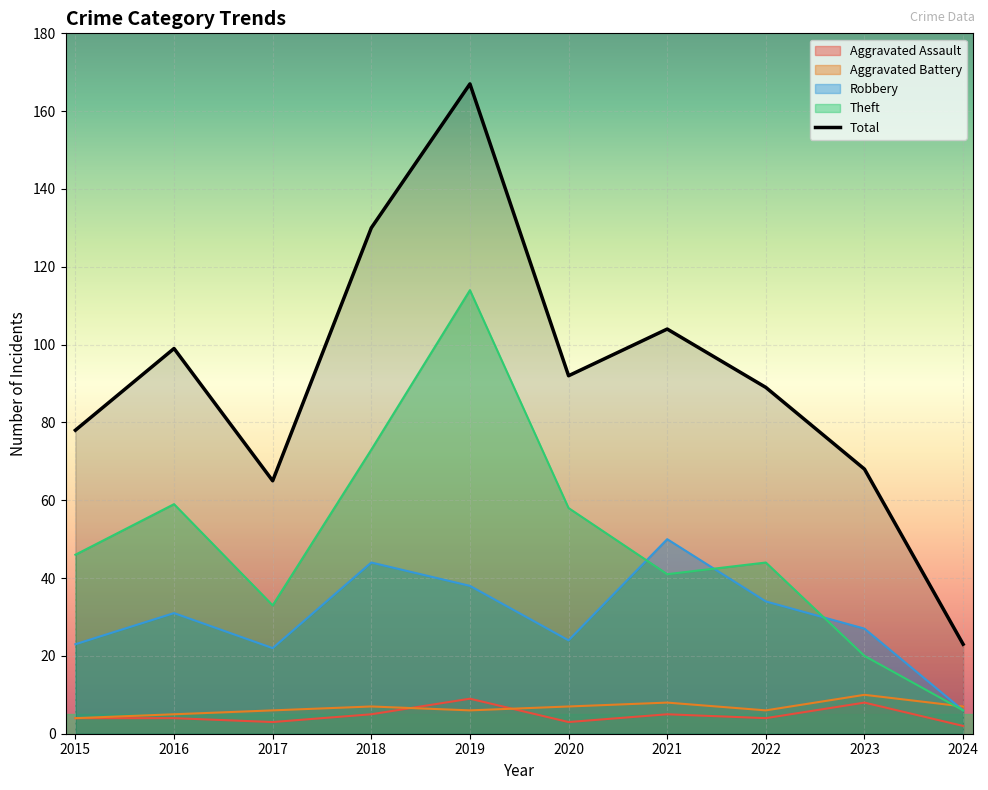

True or false: Theft and Aggravated Assault cross at least once.

False